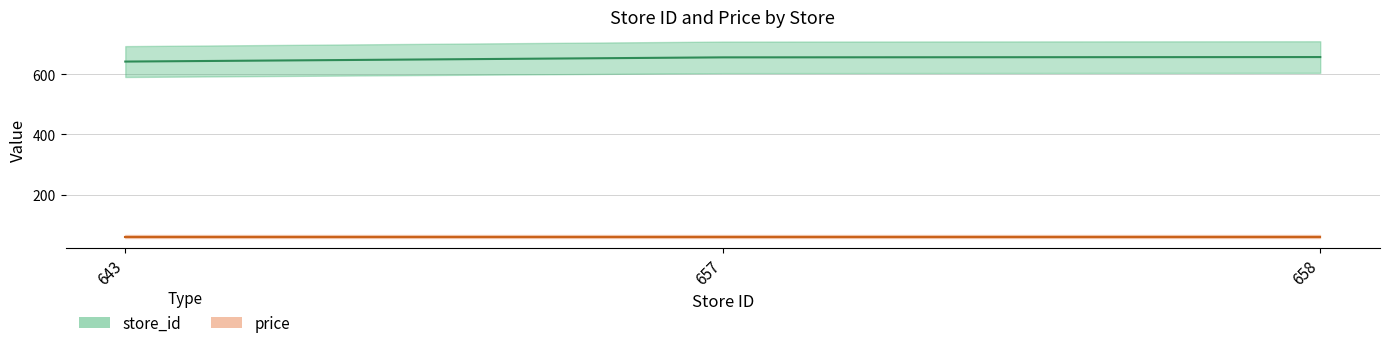

At which category does the chart reach its peak across all series?

658